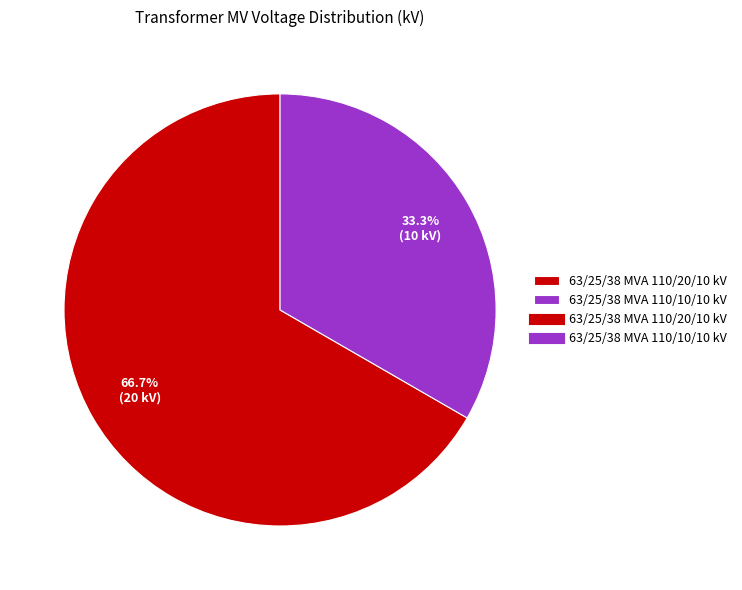

Is there a majority slice in this chart?

Yes